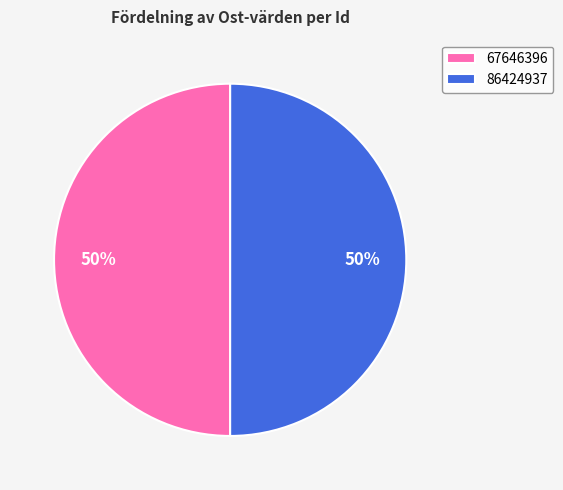

To the nearest percent, what is the average slice percentage?

50%